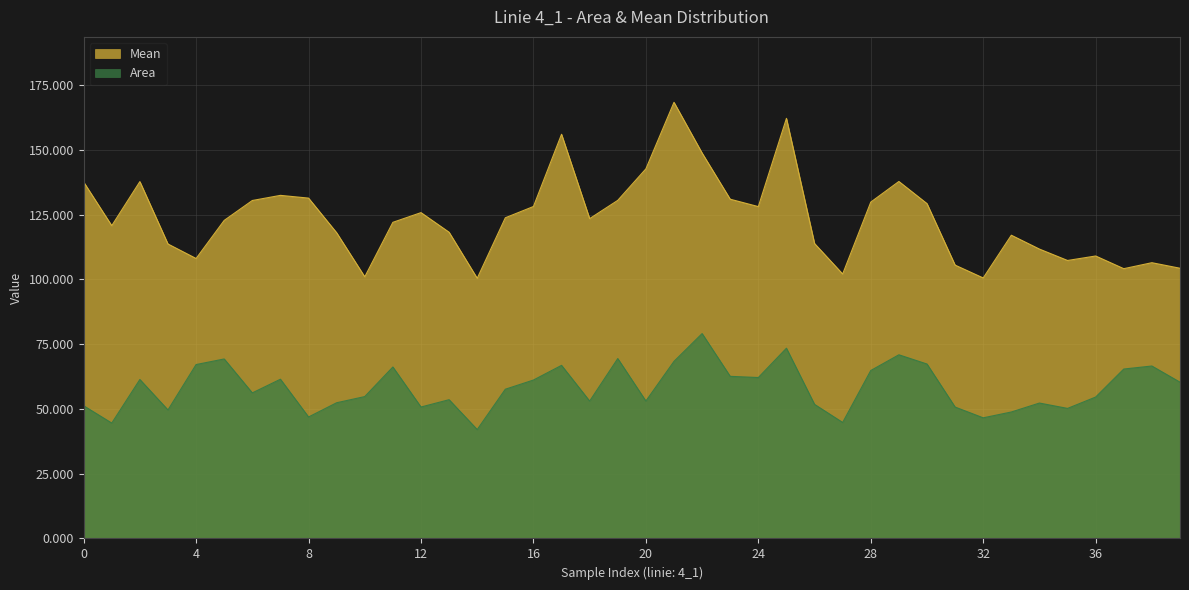

At which label is Mean closest to 134?

7